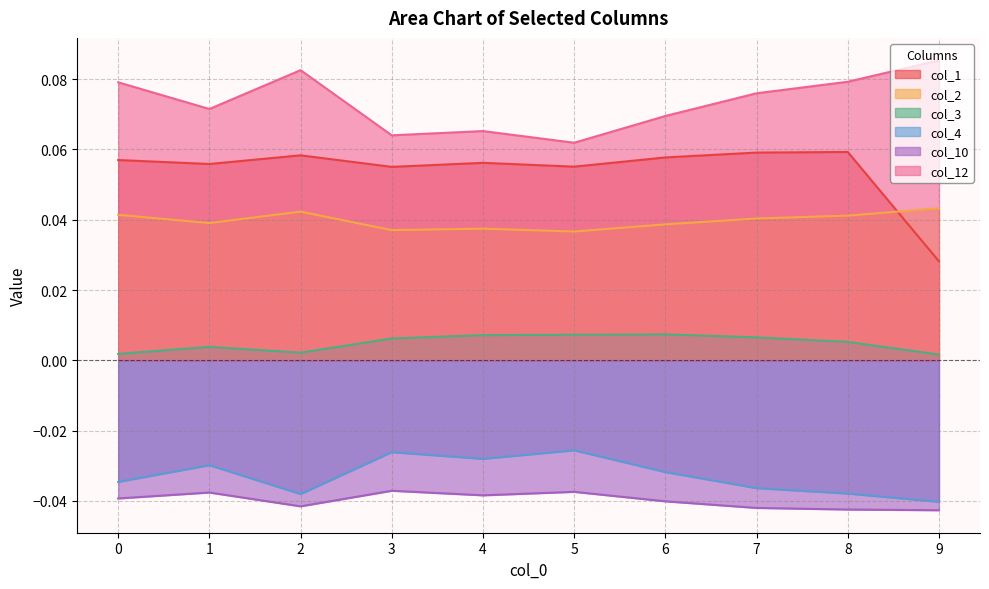

The value of col_1 at 6 is 0.0. True or false?

False